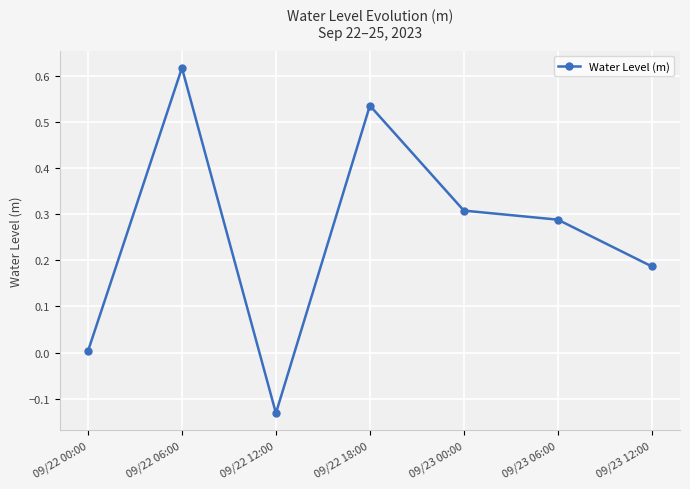

True or false: the data shows 0.2 at 09/23 00:00.

False